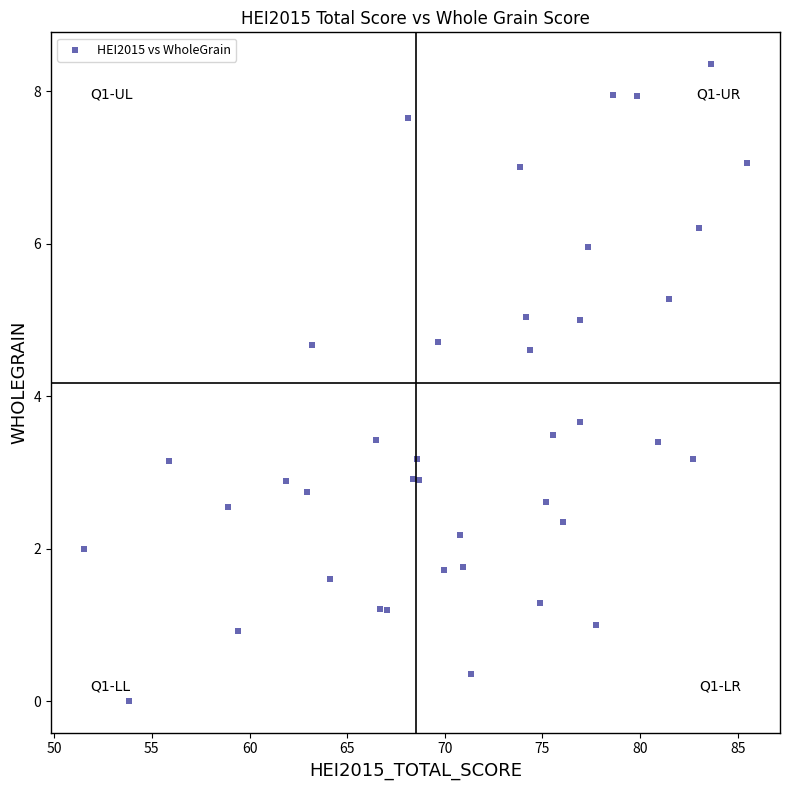

What Y value in the scatter plot is closest to 4?

3.7